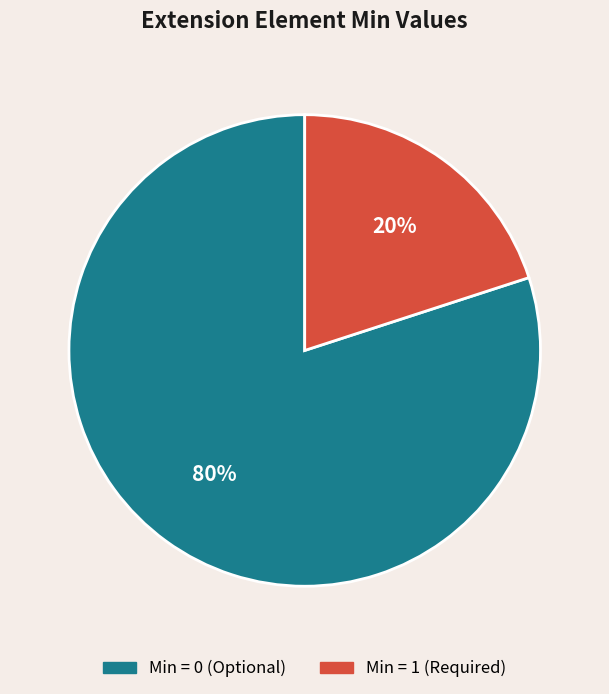

To the nearest percent, what is the difference between the largest and smallest slice percentages?

60%